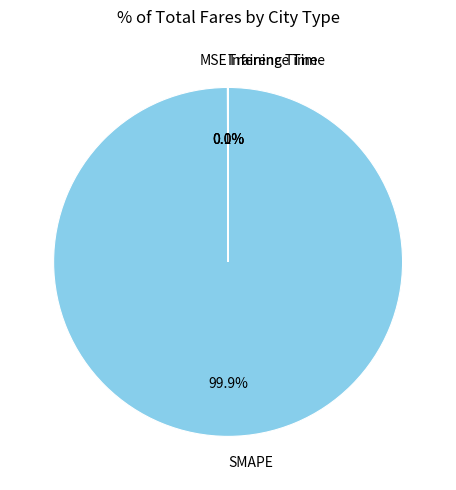

Is there any slice that represents more than half of the pie?

Yes